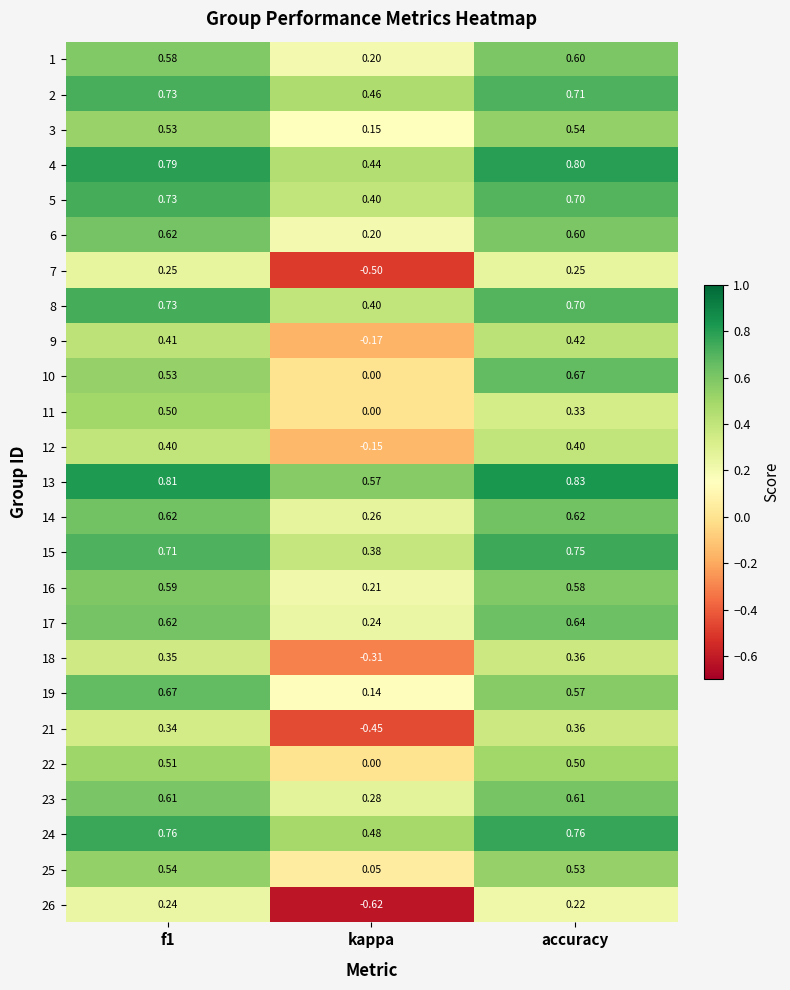

At which label does 3 reach its peak?

accuracy